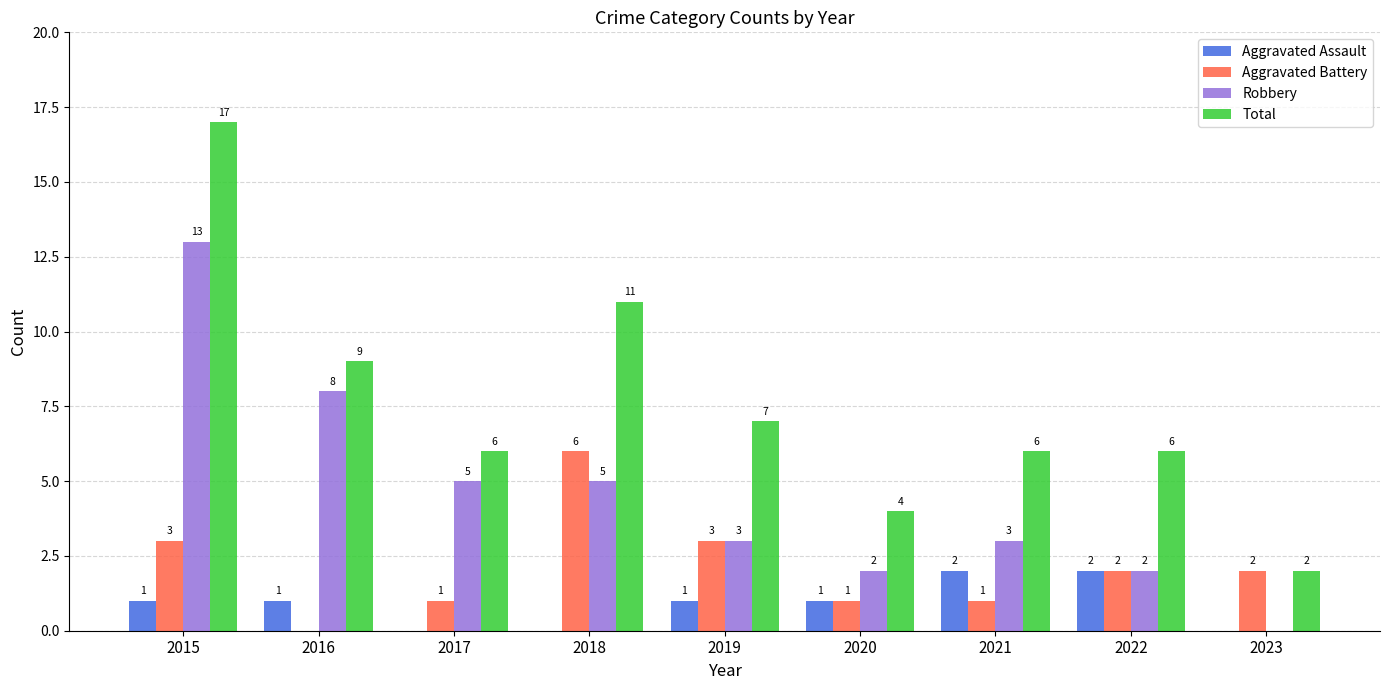

Reading left to right, list all the values displayed in this chart.

Aggravated Assault: 1	1	0	0	1	1	2	2	0
Aggravated Battery: 3	0	1	6	3	1	1	2	2
Robbery: 13	8	5	5	3	2	3	2	0
Total: 17	9	6	11	7	4	6	6	2